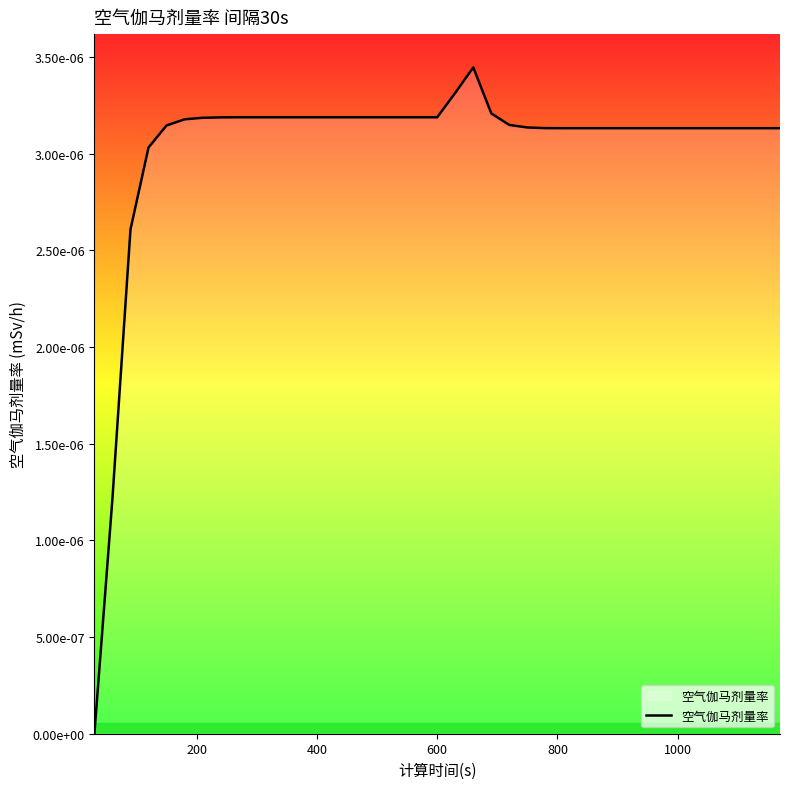

How many positive values are there?

38